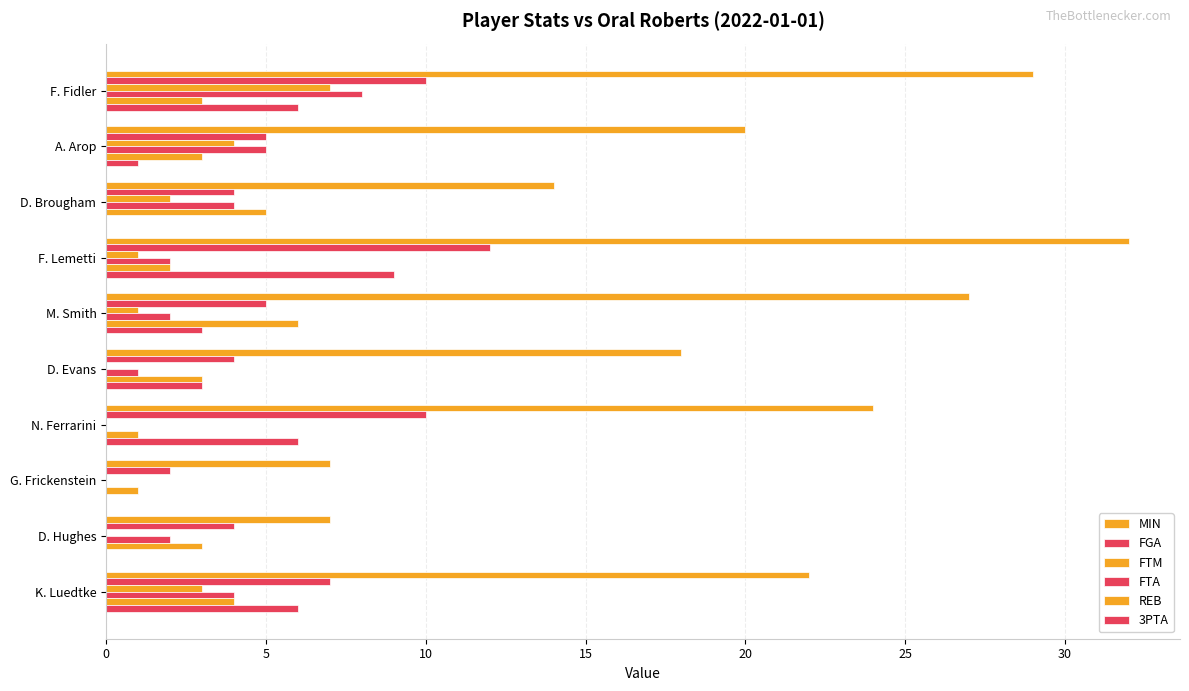

How many data points does each series have?

10